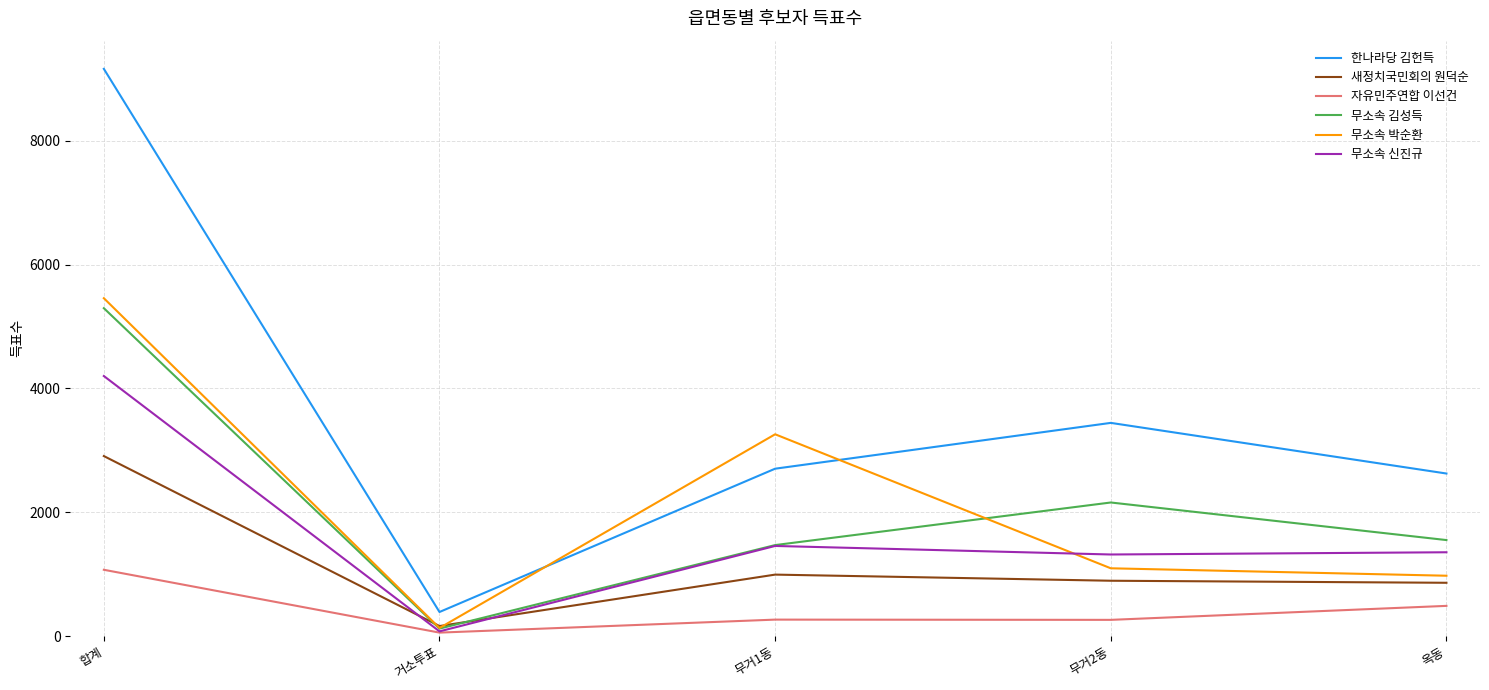

The 한나라당 김헌득 series shows 793 at 옥동. True or false?

False